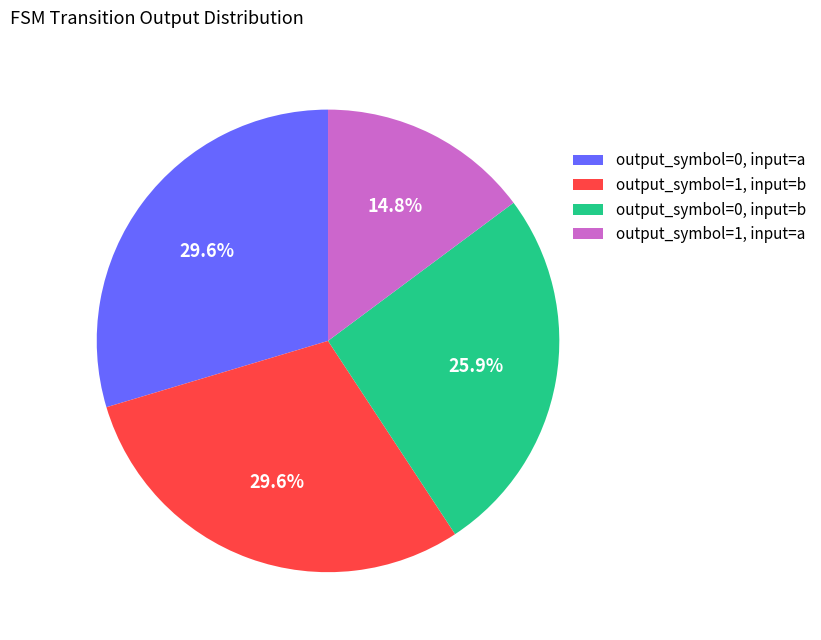

What percentage do output_symbol=0, input=a and output_symbol=1, input=a together represent?

44.4%